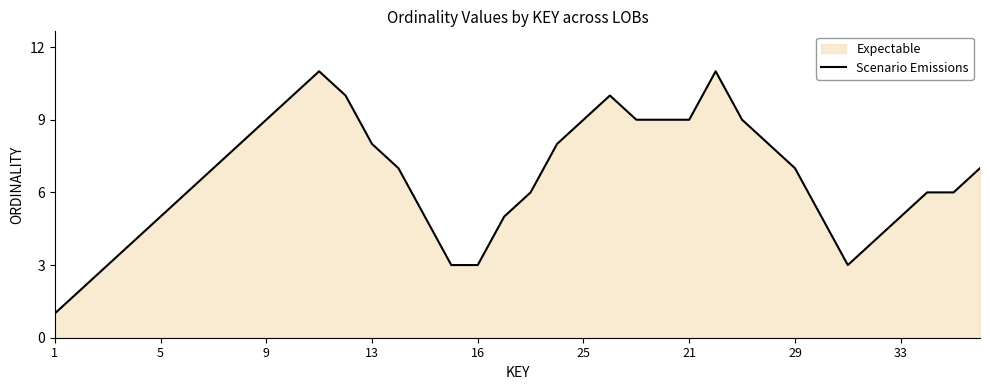

What is the greatest value displayed?

11